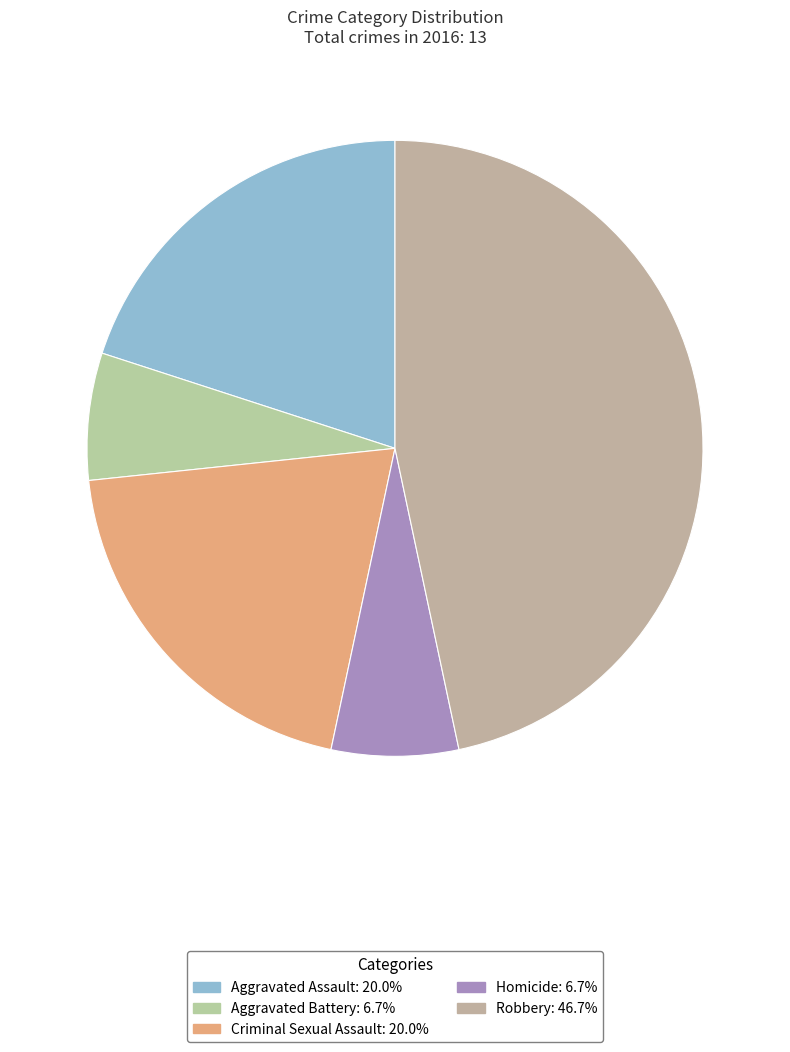

Is there a majority slice in this chart?

No